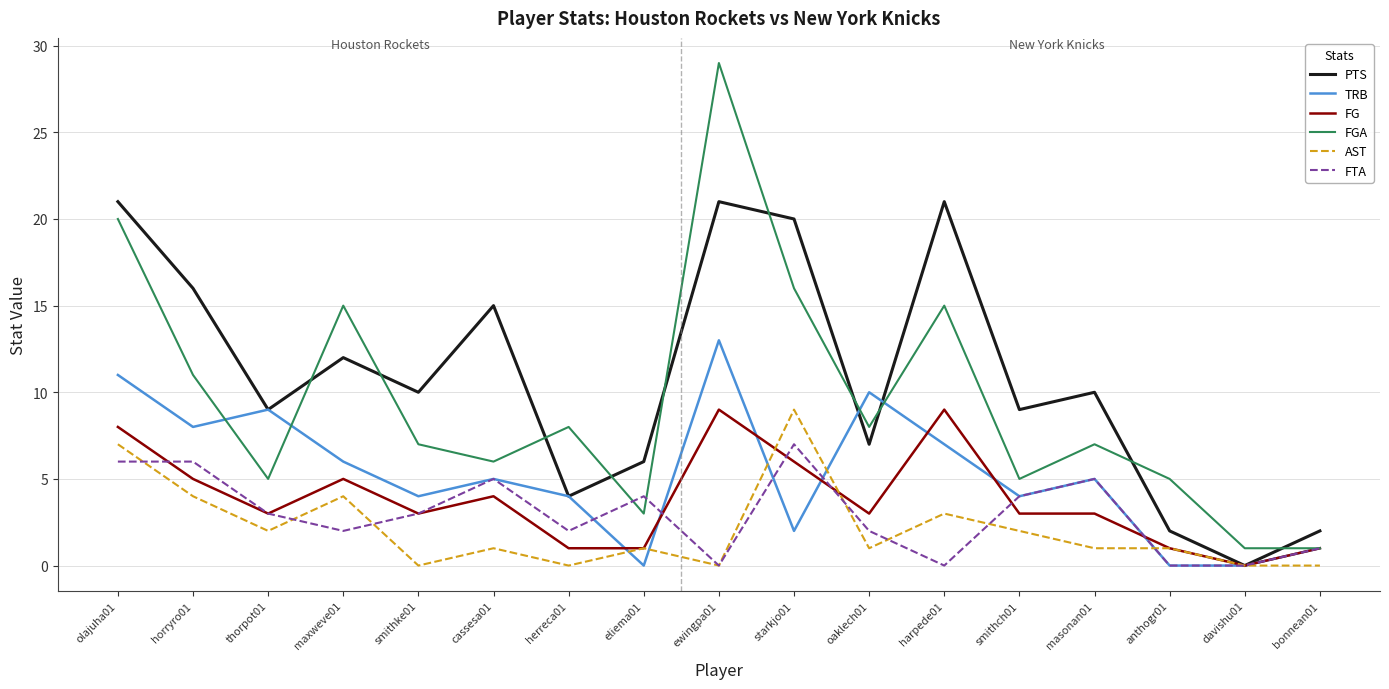

The value of FG at oaklech01 is 1. True or false?

False